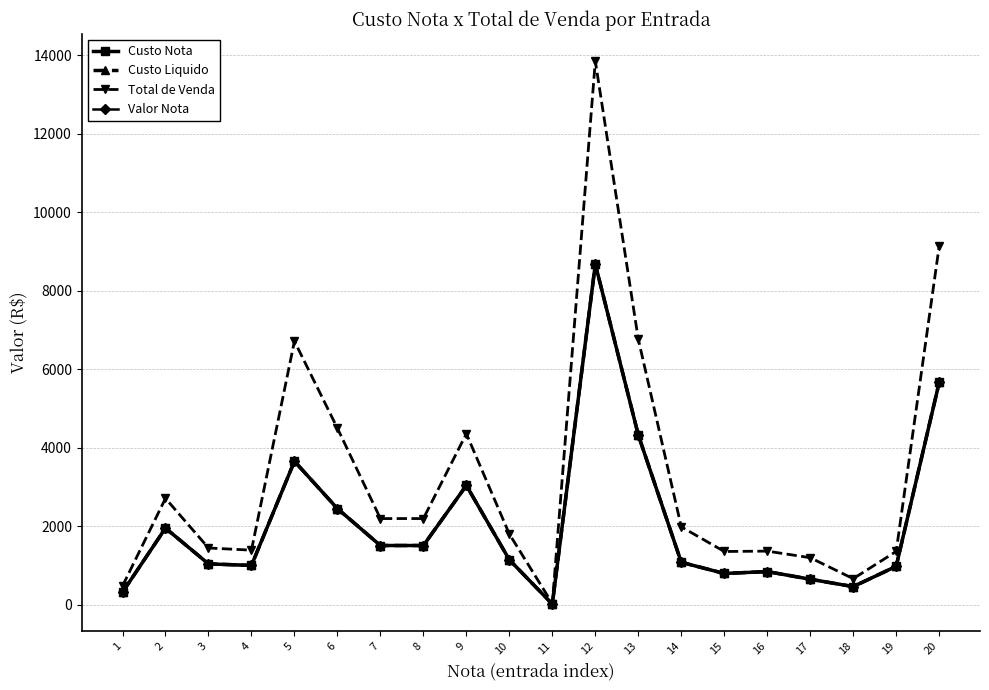

True or false: Total de Venda and Custo Nota cross at least once.

False